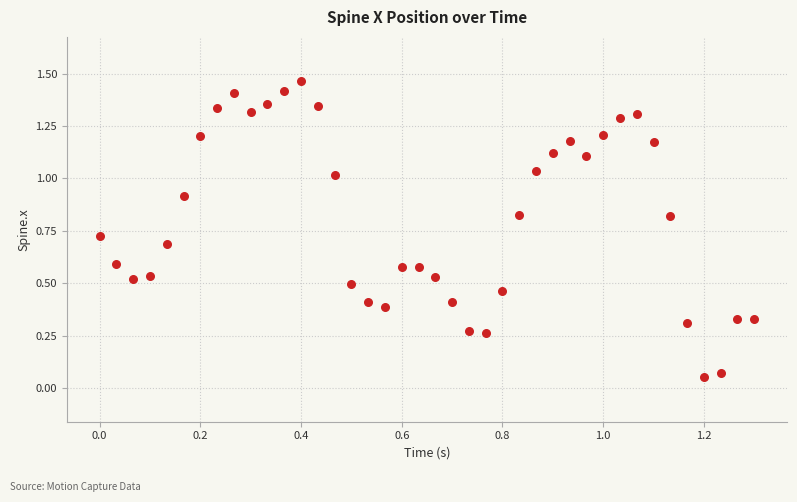

How many points are shown in the scatter plot?

40